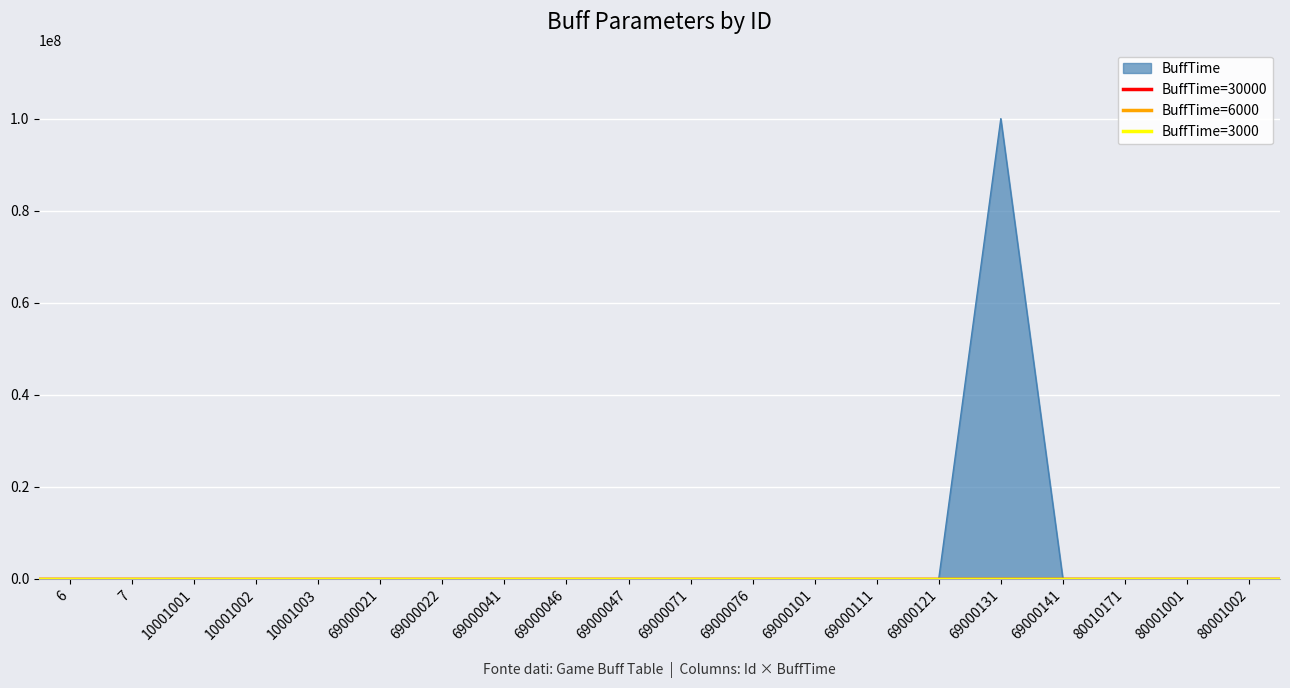

At 7, list the series in order from largest to smallest.

BuffTime=30000, BuffTime=6000, BuffTime=3000